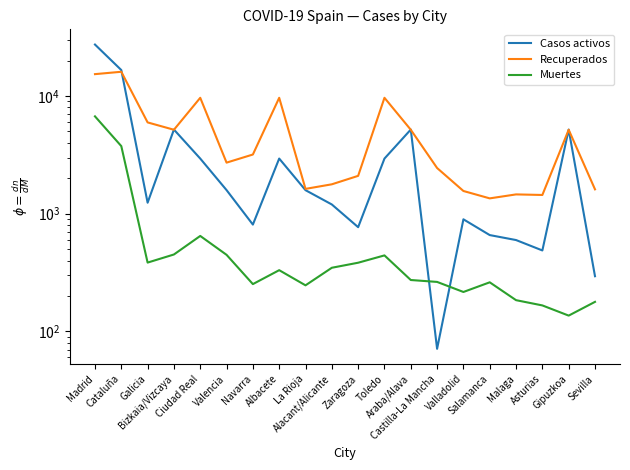

Rank the categories by Muertes value from lowest to highest.

Gipuzkoa, Asturias, Sevilla, Malaga, Valladolid, La Rioja, Navarra, Salamanca, Castilla-La Mancha, Araba/Alava, Albacete, Alacant/Alicante, Zaragoza, Galicia, Toledo, Valencia, Bizkaia/Vizcaya, Ciudad Real, Cataluña, Madrid